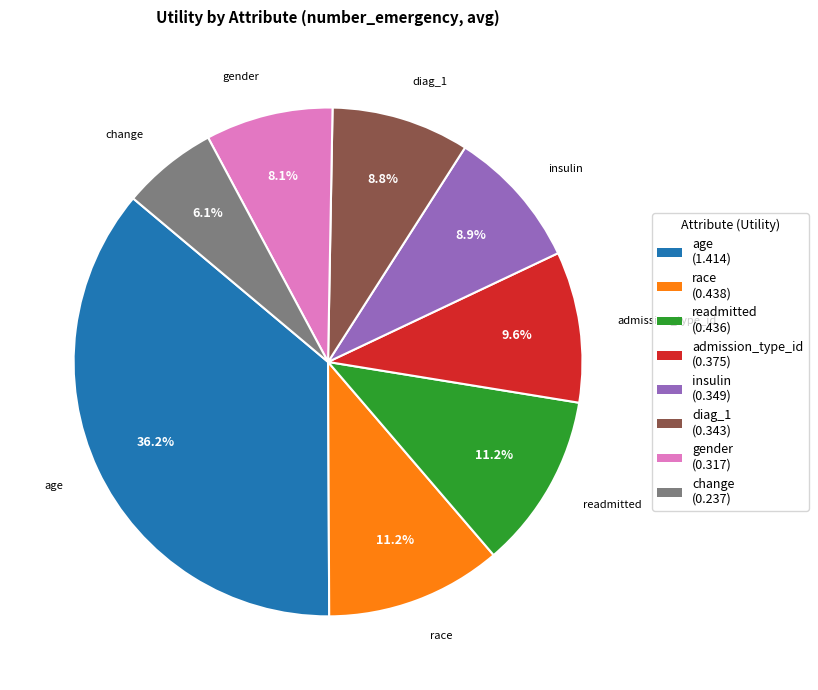

To the nearest percent, what percentage of the pie is age?

36%